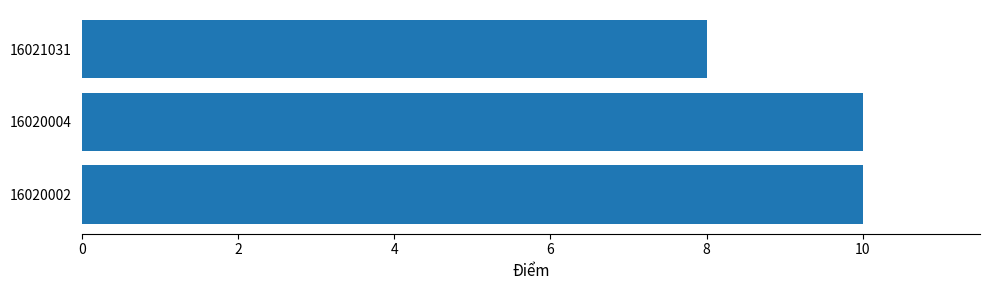

What is the maximum value shown in the chart?

10